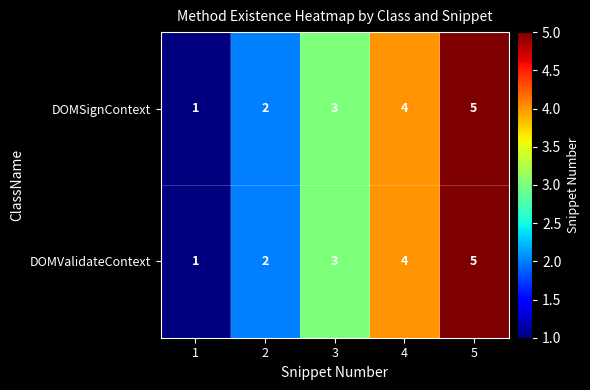

Which category has the highest value across all series?

5